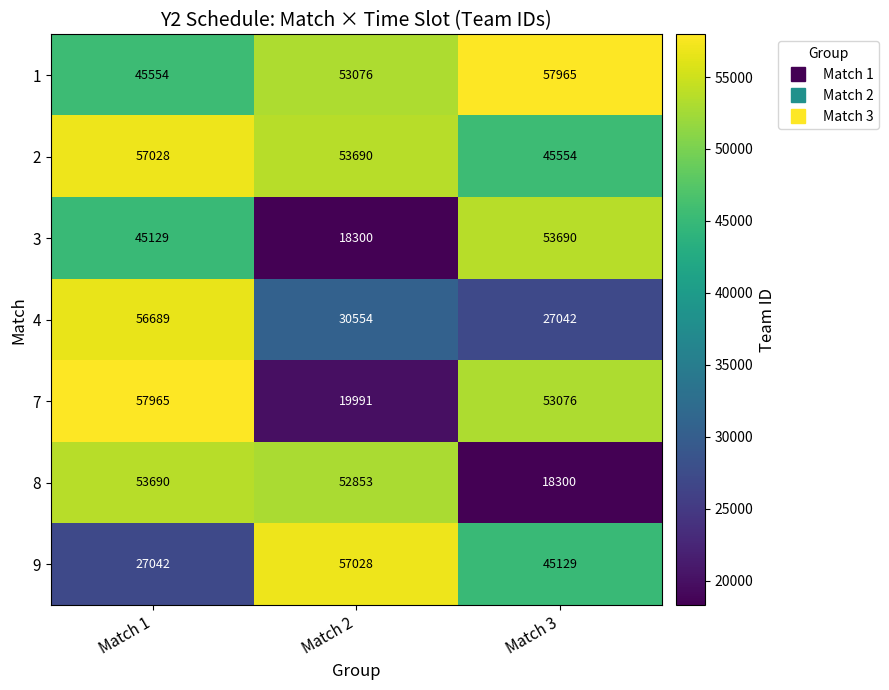

What is the maximum value for 4?

56689